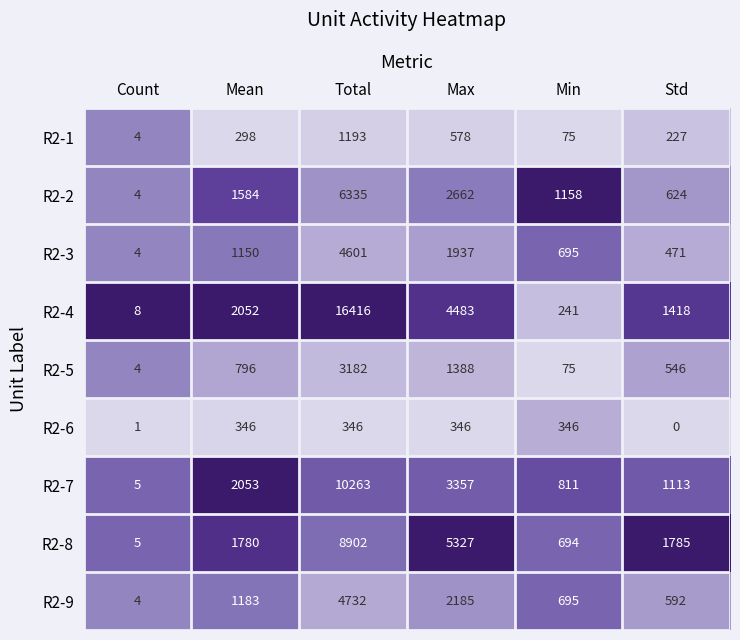

Read the R2-2 value at Max, to the nearest 100.

2700